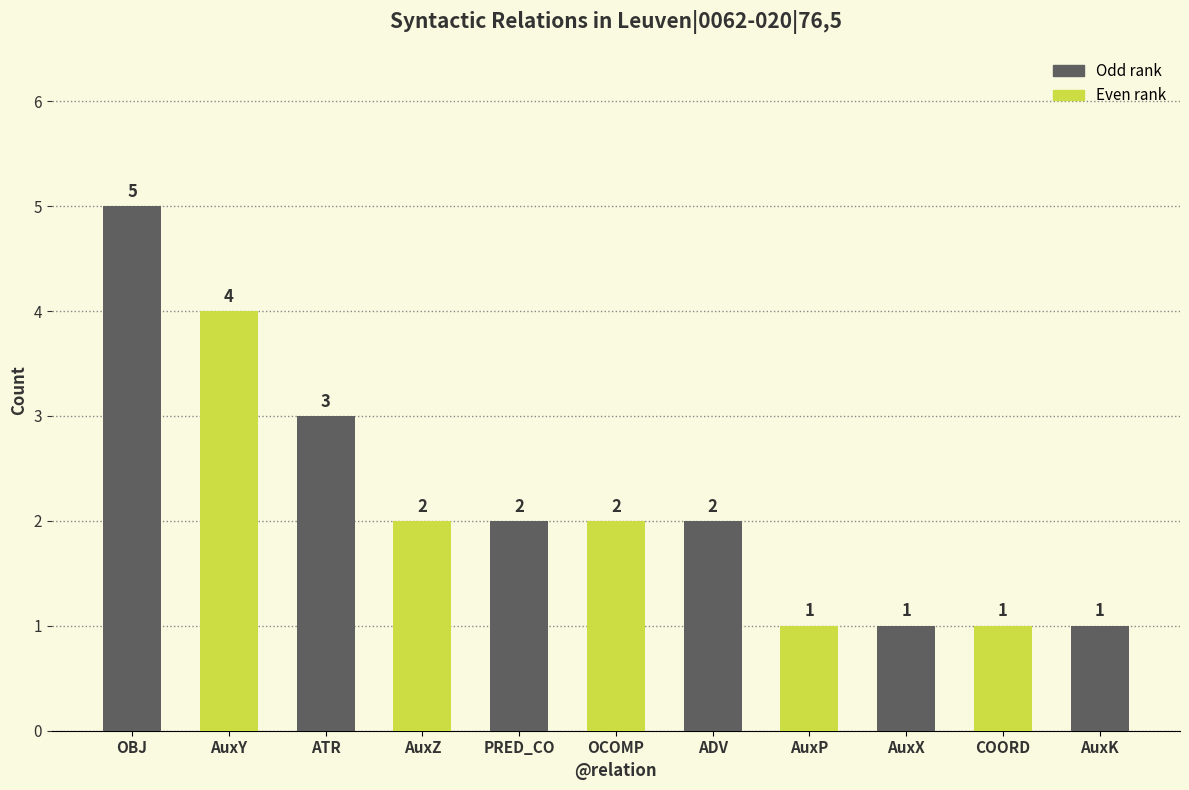

What is the ratio of the value at COORD to the value at ATR?

0.3